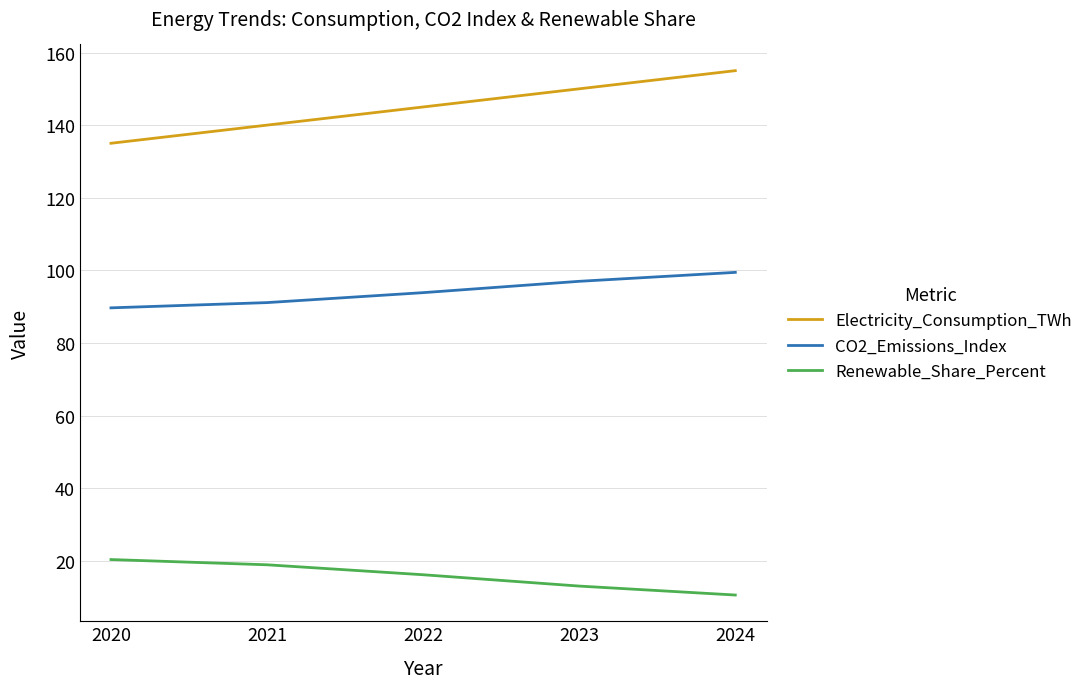

What is the spread (max minus min) of values at 2022?

128.9